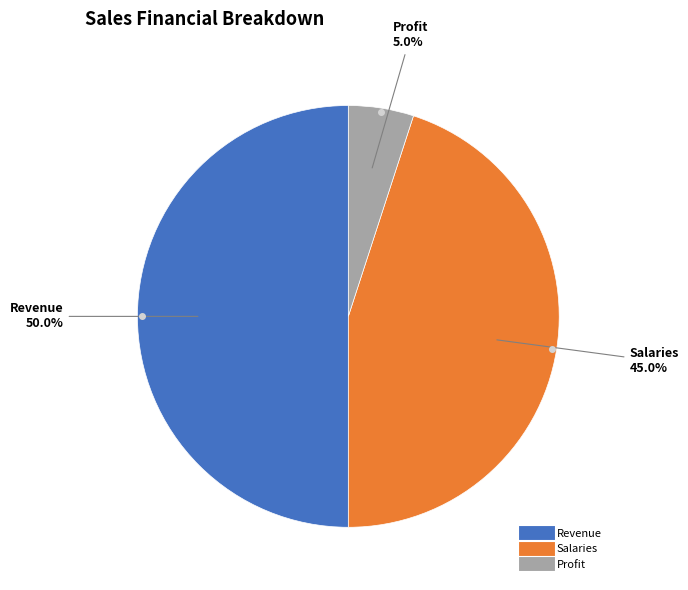

To the nearest percent, what is the difference between the largest and smallest slice percentages?

45%